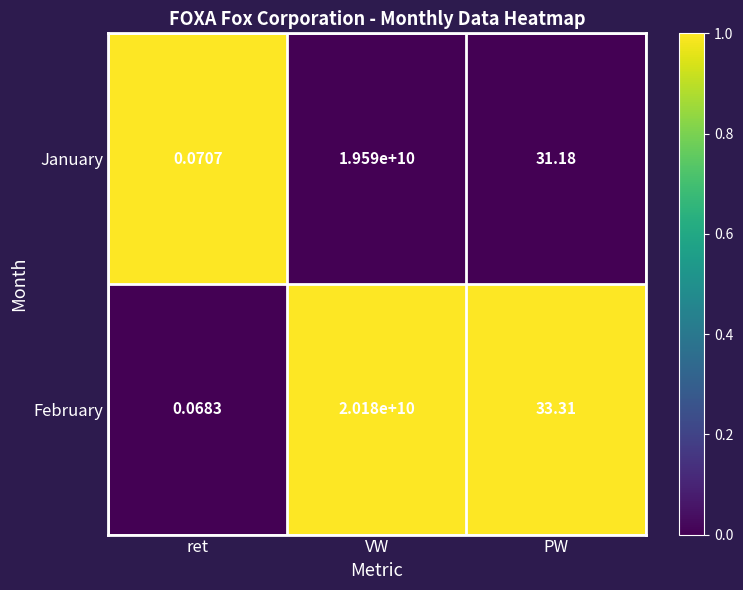

At which category does the chart reach its peak across all series?

VW